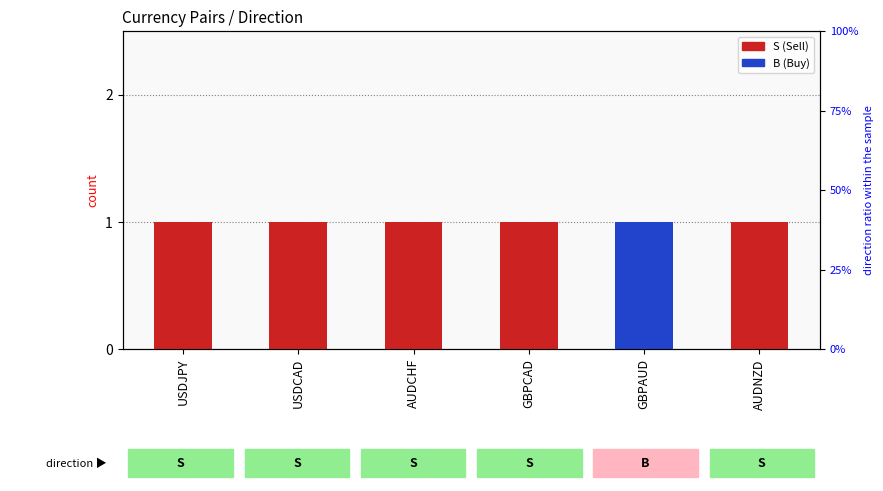

Rank the categories by B value from lowest to highest.

USDJPY, USDCAD, AUDCHF, GBPCAD, AUDNZD, GBPAUD